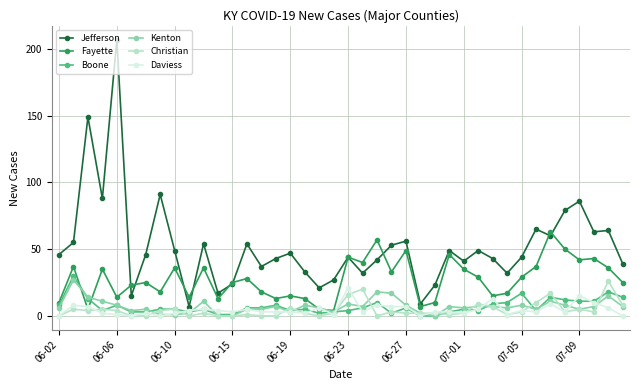

True or false: Jefferson has more than 2 points higher than both neighbors.

True